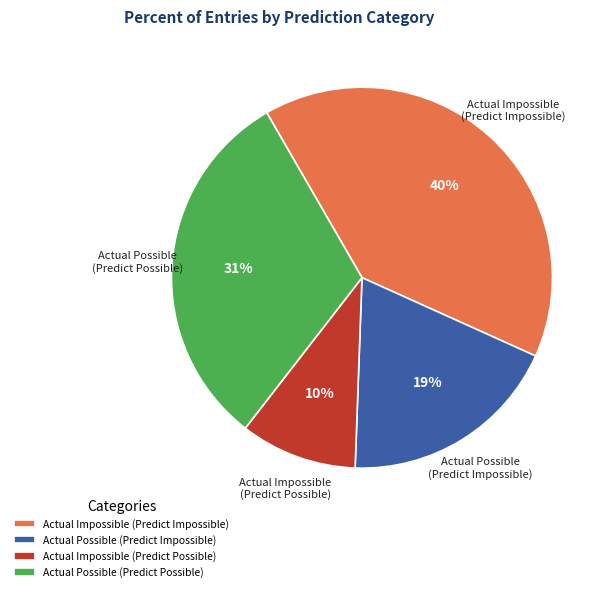

Between Actual Impossible (Predict Possible) and Actual Possible (Predict Impossible), which is larger?

Actual Possible (Predict Impossible)